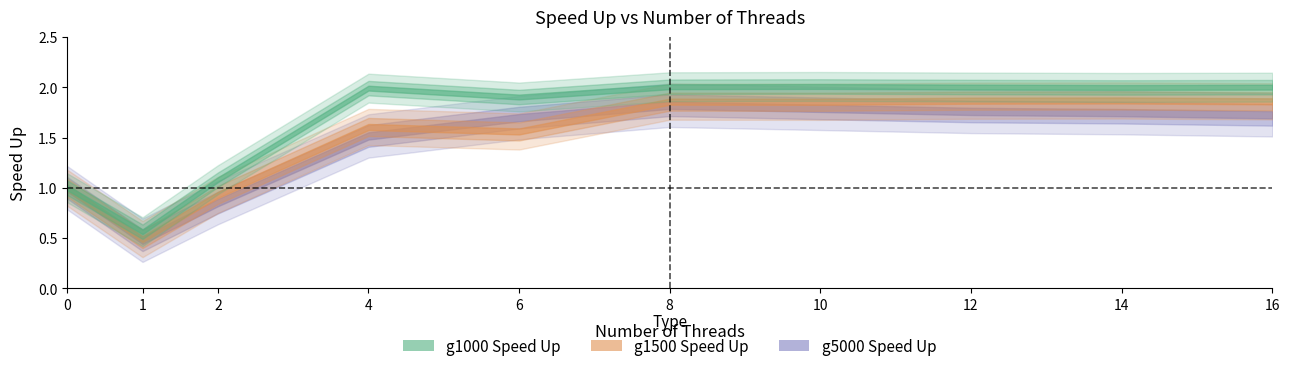

What is the total value across all series at 12?

5.6